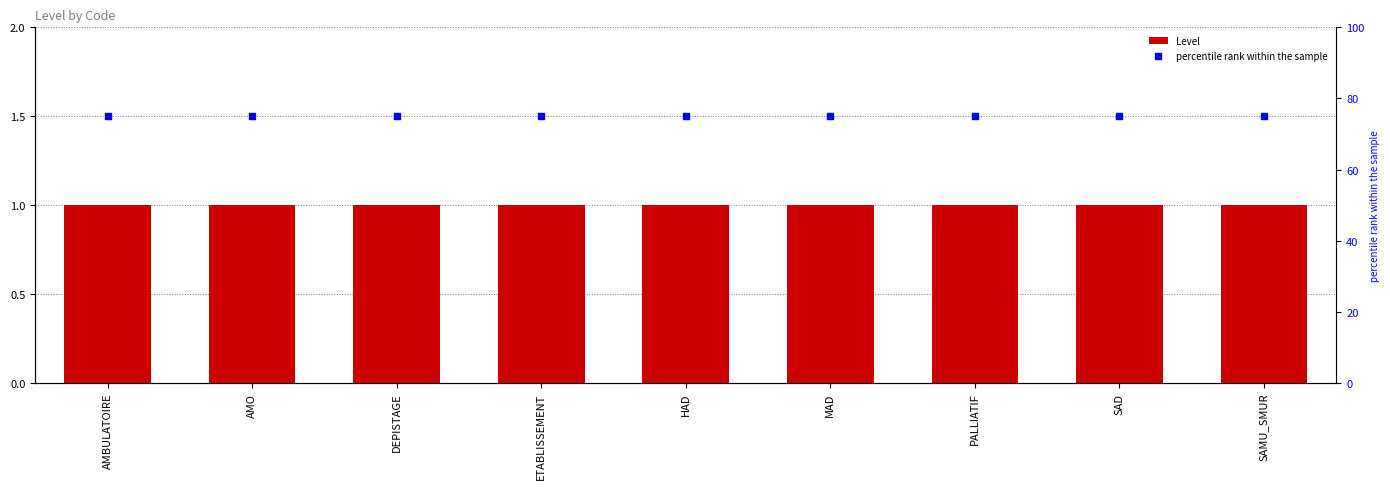

Which series reaches the minimum Y coordinate?

Level